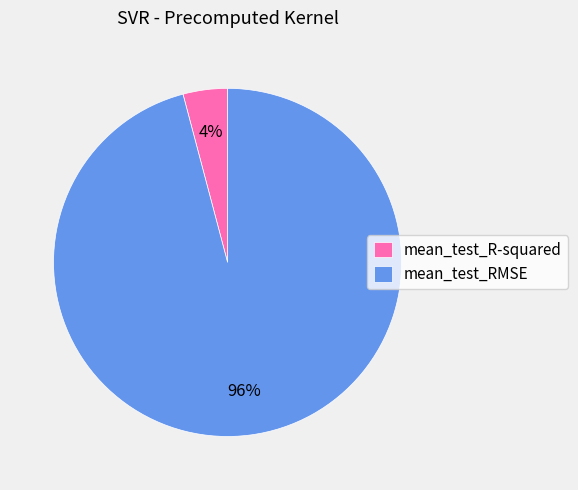

How many segments does this pie chart have?

2